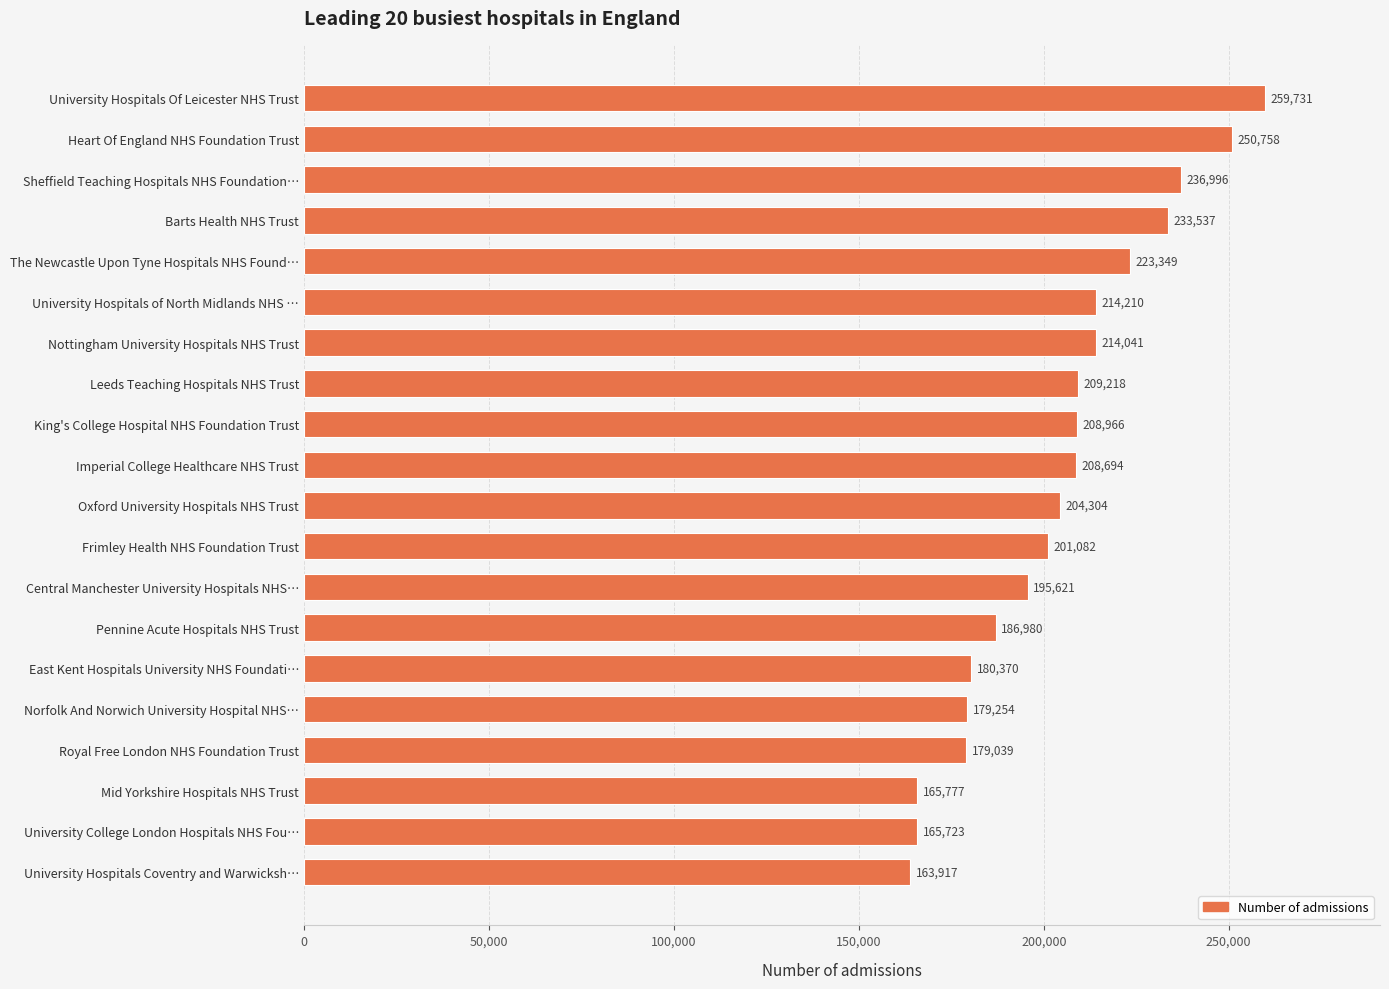

What is the ratio of the value at Pennine Acute Hospitals NHS Trust to the value at University Hospitals of North Midlands NHS …?

0.9